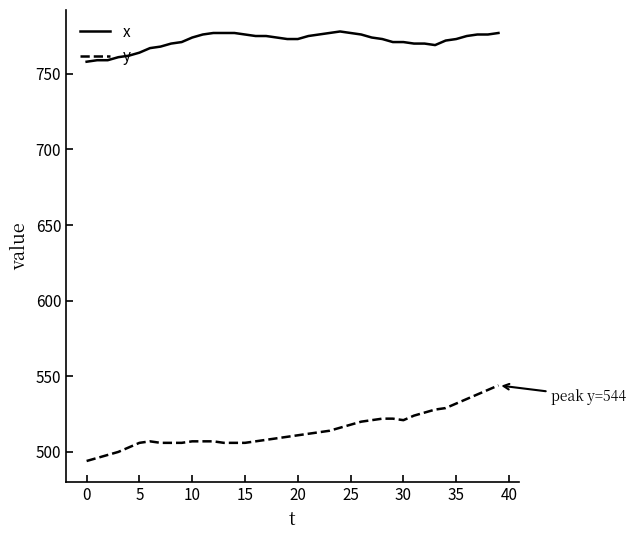

Which series has the largest range (max minus min)?

y